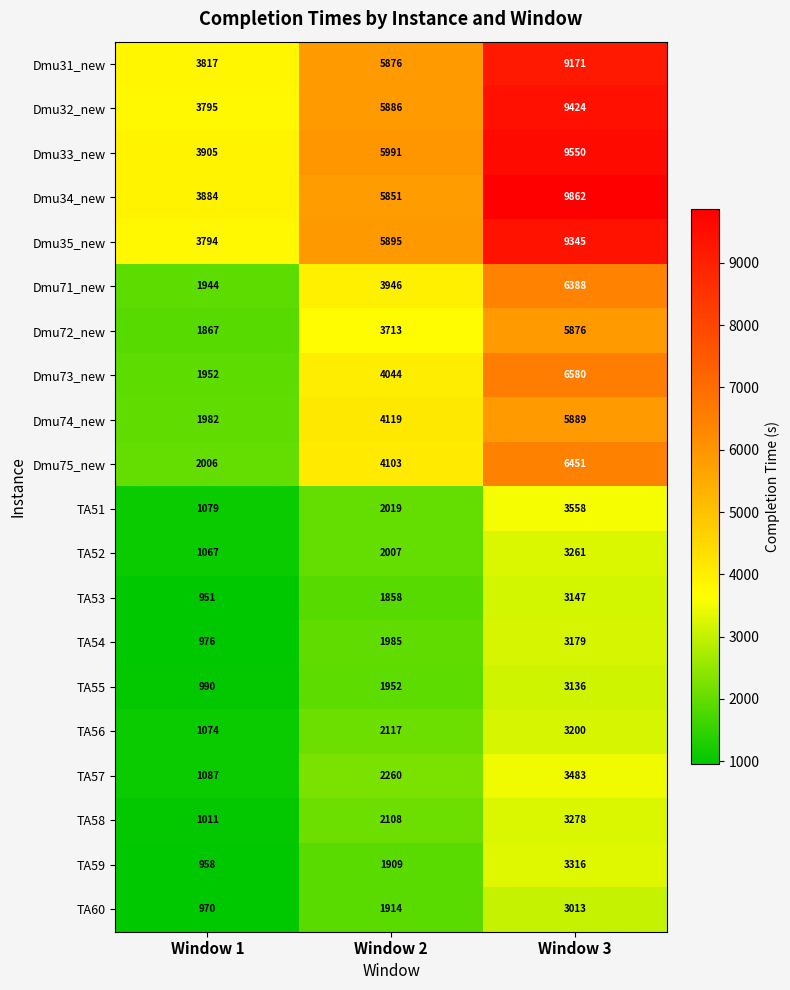

Count the number of categories in the chart.

3